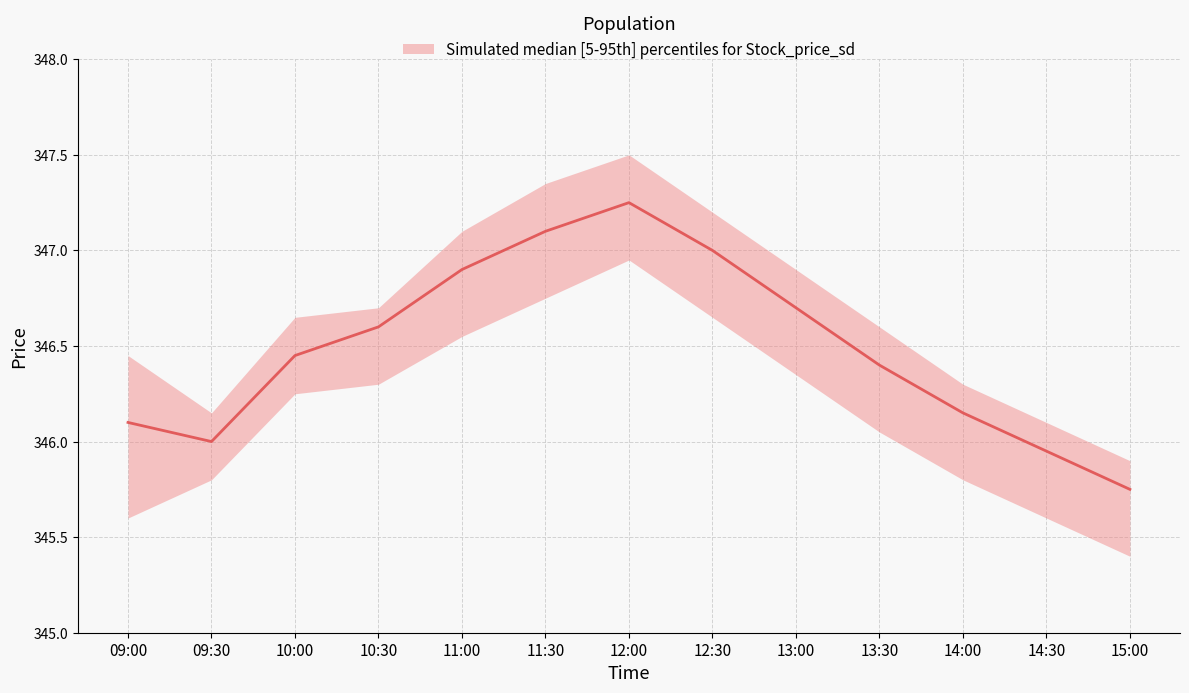

At which category does the chart reach its minimum across all series?

15:00